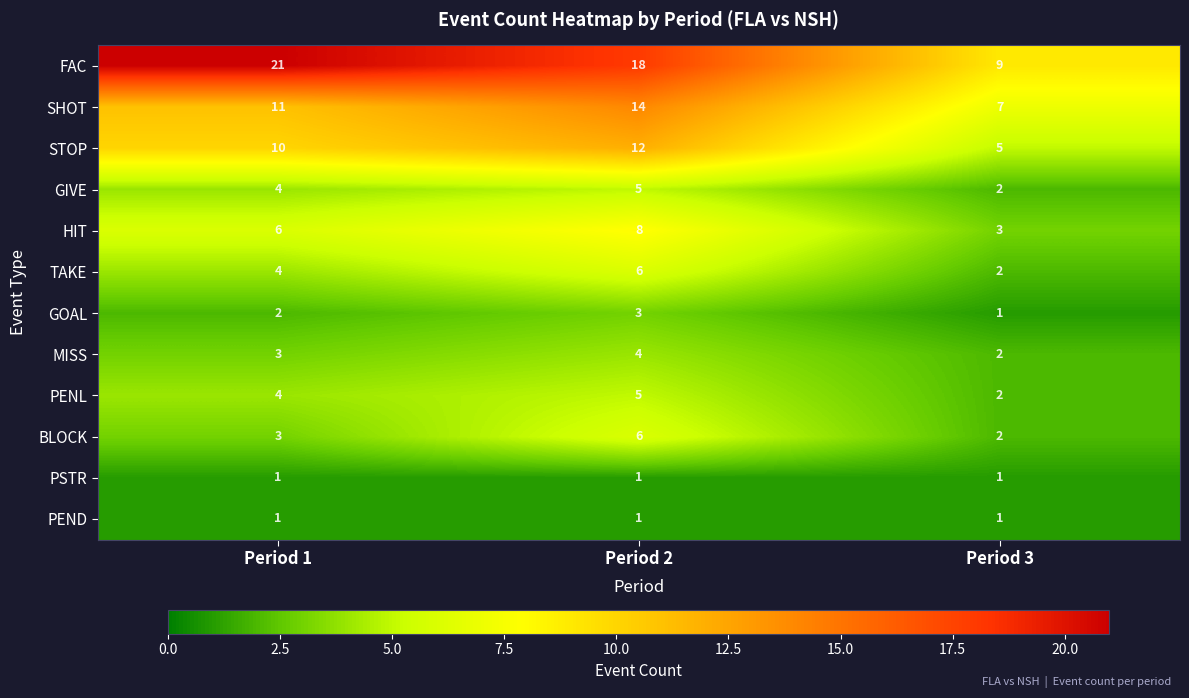

True or false: FAC has a value of 4 at Period 2.

False